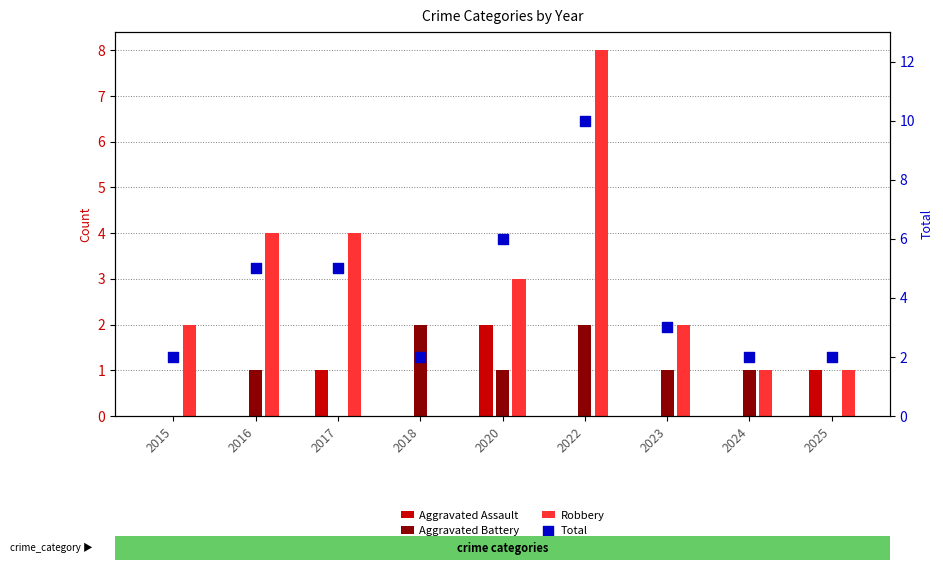

Which series reaches the maximum Y coordinate?

Total